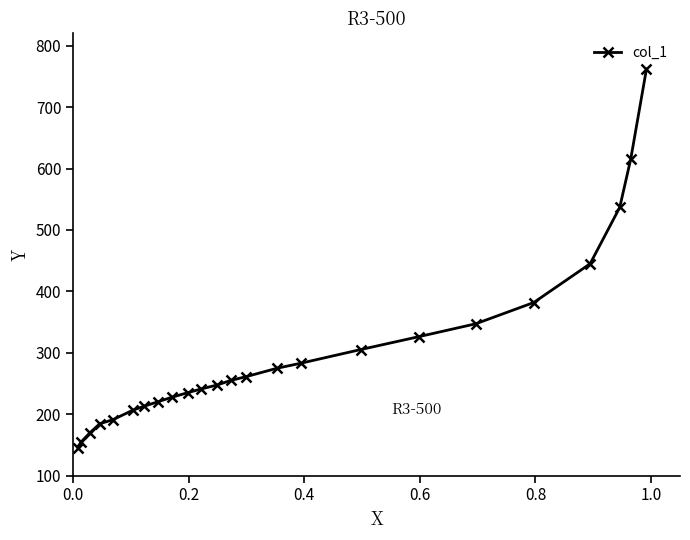

How many data points does each series have?

24